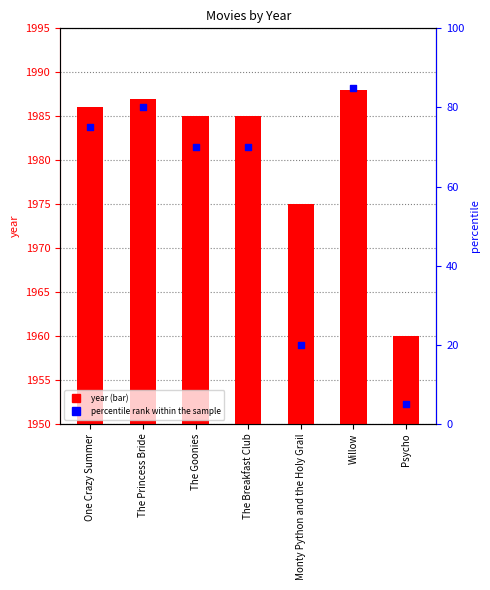

Is the value of percentile rank within the sample at Monty Python and the Holy Grail greater than the value of year at The Breakfast Club?

No